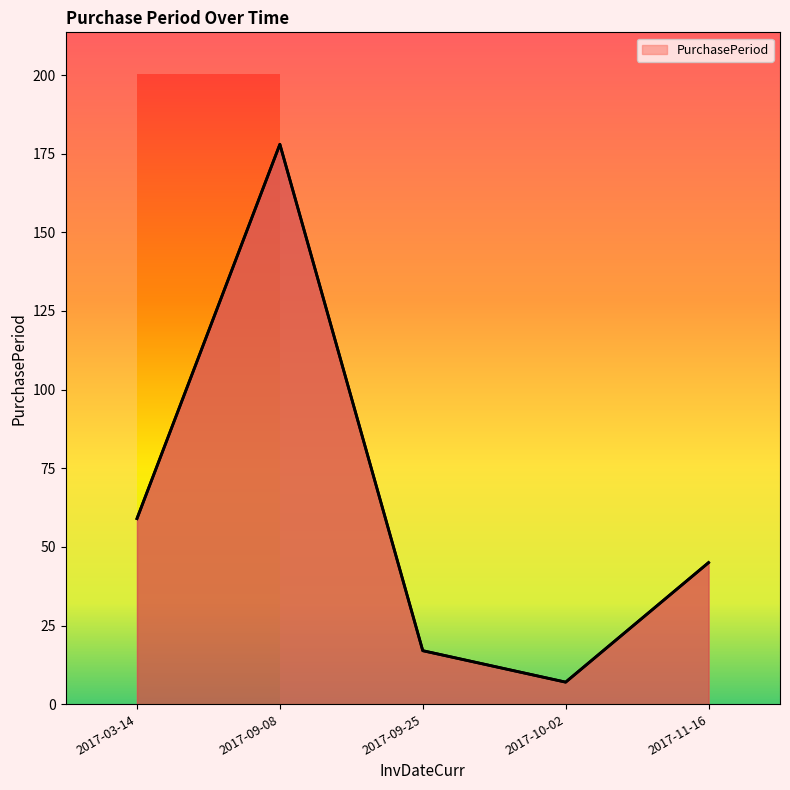

List the labels in order of value, smallest first.

2017-10-02, 2017-09-25, 2017-11-16, 2017-03-14, 2017-09-08